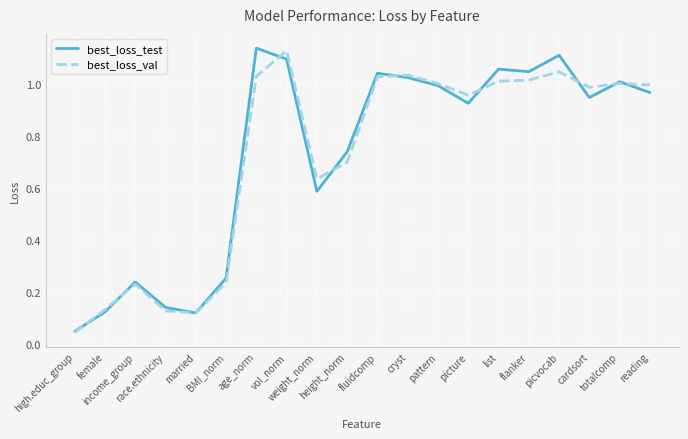

What position from the left is pattern?

13